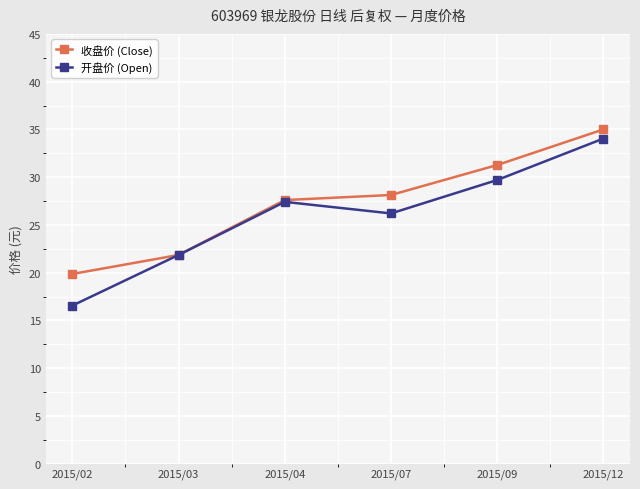

List the series in order of their overall mean, lowest first.

开盘价 (Open), 收盘价 (Close)